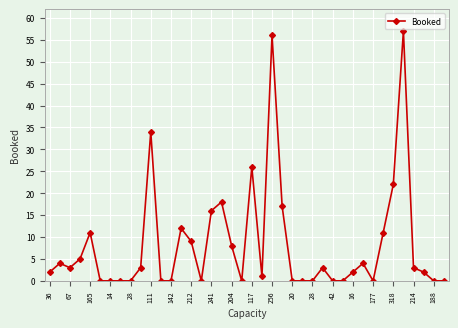

How many data points are less than 3?

20